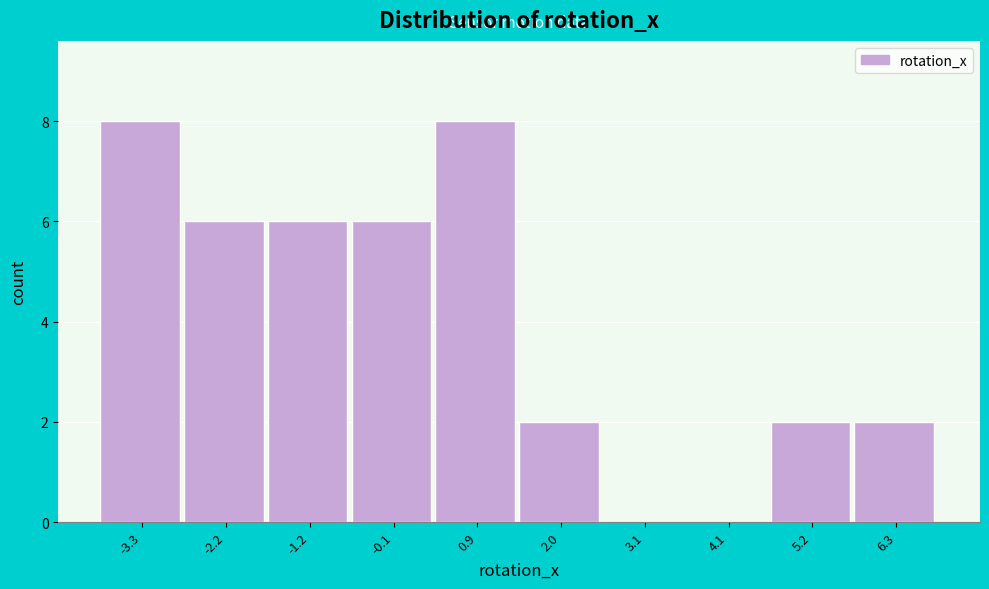

Reading left to right, list every bar in this chart as the range it spans on the x-axis followed by its height. Neither the bar edges nor the heights are printed on the chart, so give them approximately, as read against the axes.

-3.8 to -2.8: 8
-2.8 to -1.8: 6
-1.8 to -0.6: 6
-0.6 to 0.4: 6
0.4 to 1.4: 8
1.4 to 2.6: 2
2.6 to 3.6: 0
3.6 to 4.6: 0
4.6 to 5.8: 2
5.8 to 6.8: 2